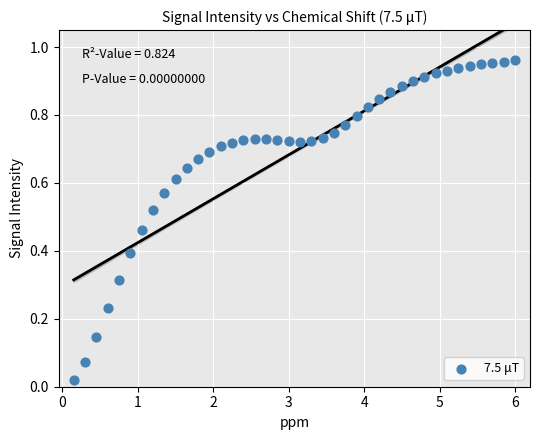

What is the range of X values (max minus min)?

5.8